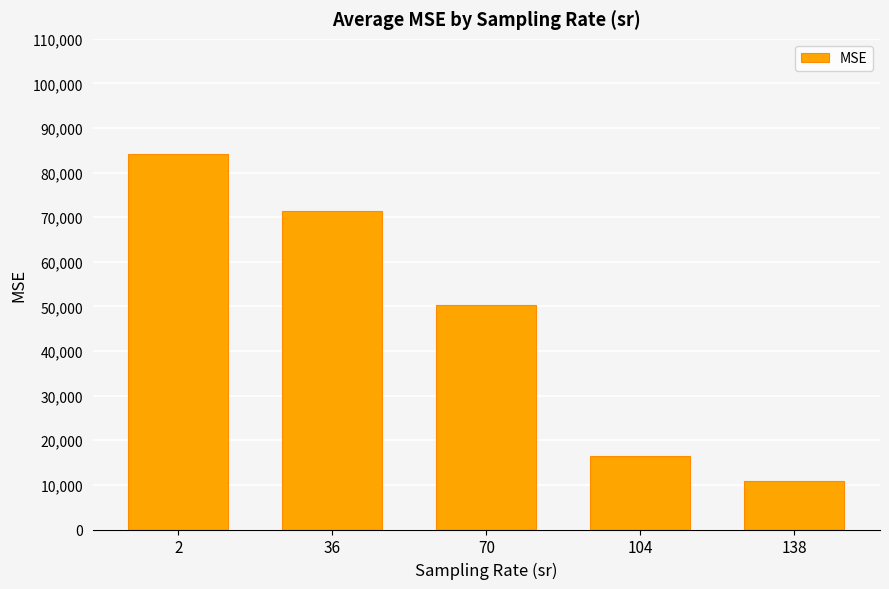

What is the minimum value shown in the chart?

10890.8